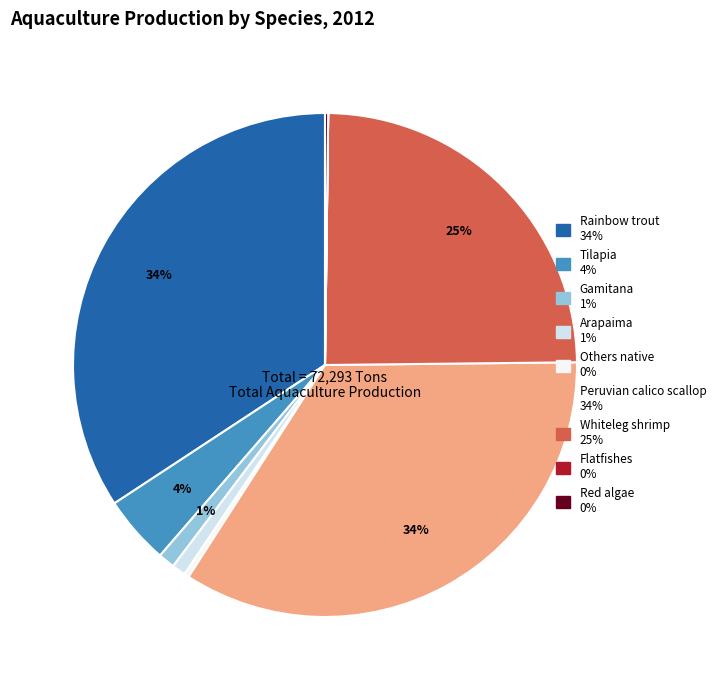

To the nearest percent, what is the difference between the largest and smallest slice percentages?

34%